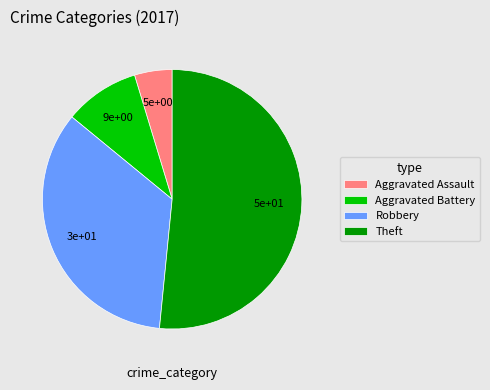

Combined, do Aggravated Battery and Theft account for over 50%?

Yes